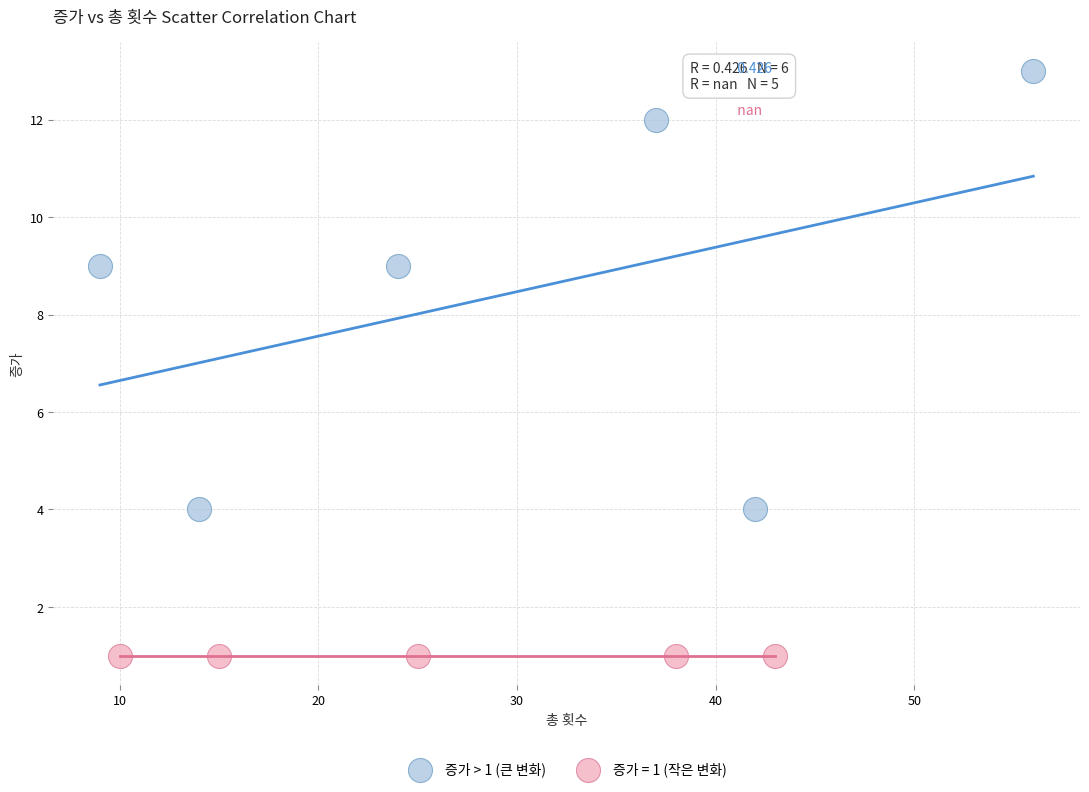

Which series reaches the maximum Y coordinate?

증가 > 1 (큰 변화)